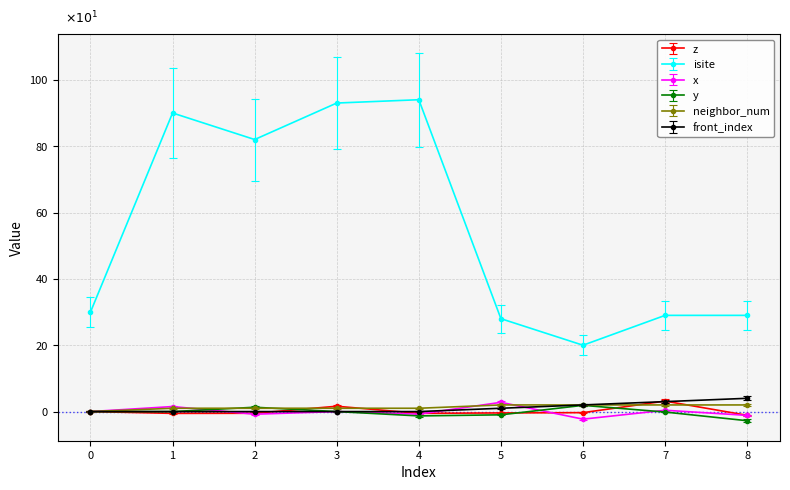

What is the value of the z point at the 5th from the left?

-0.5